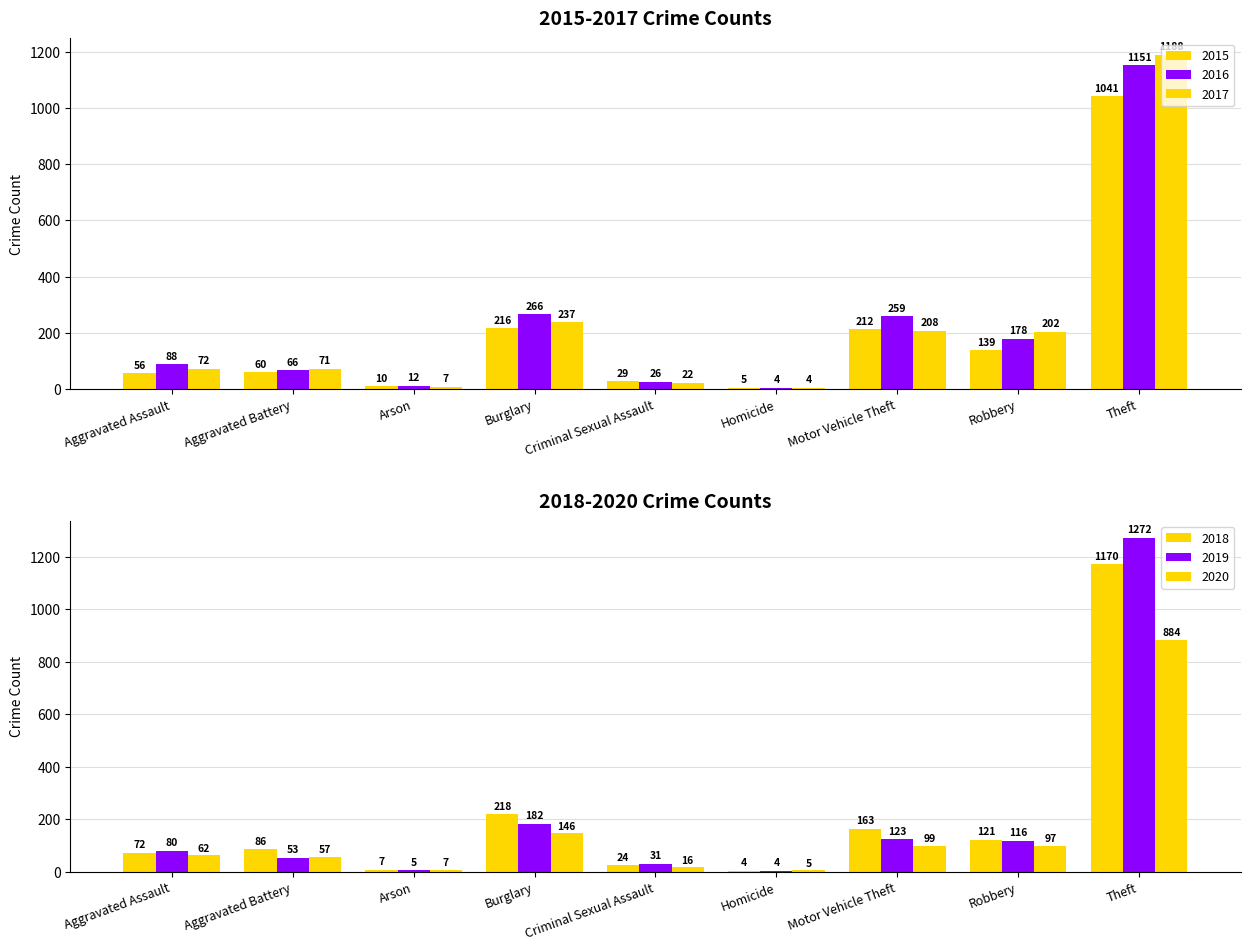

List the labels in order of 2015 value, largest first.

Theft, Burglary, Motor Vehicle Theft, Robbery, Aggravated Battery, Aggravated Assault, Criminal Sexual Assault, Arson, Homicide